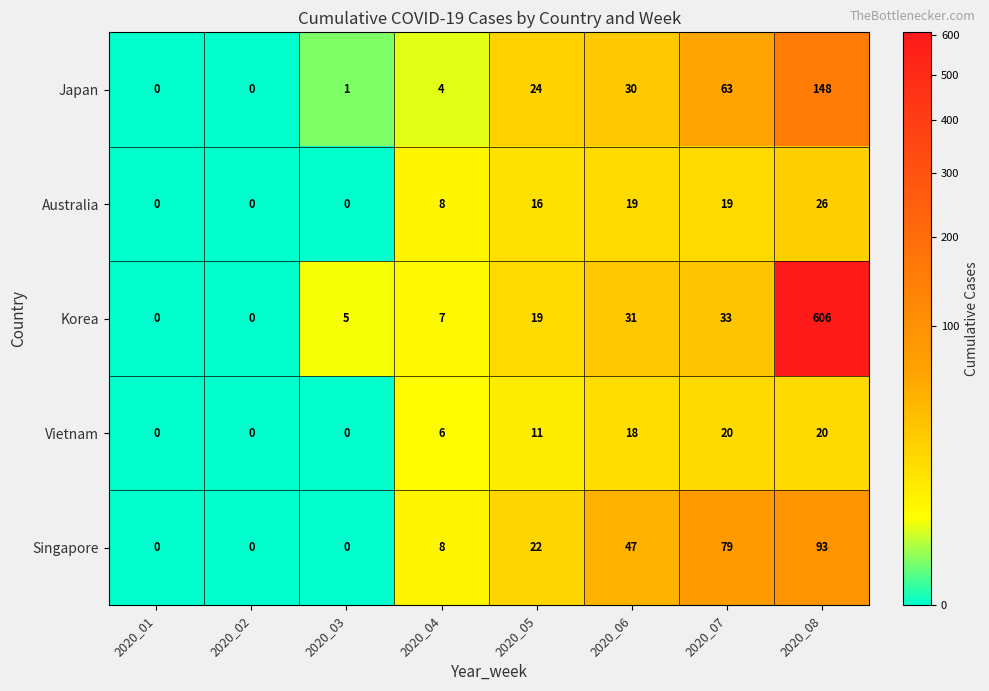

Count the number of data series in this chart.

5